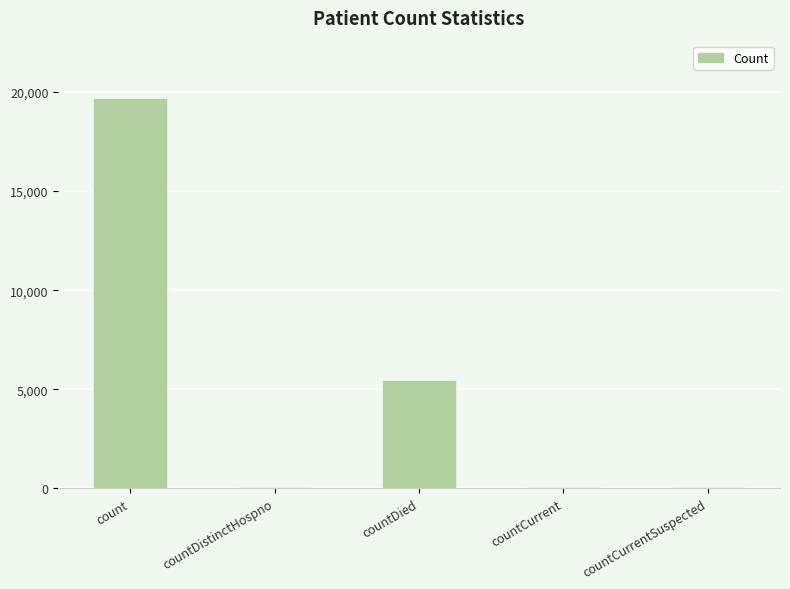

Which category has the highest value across all series?

count